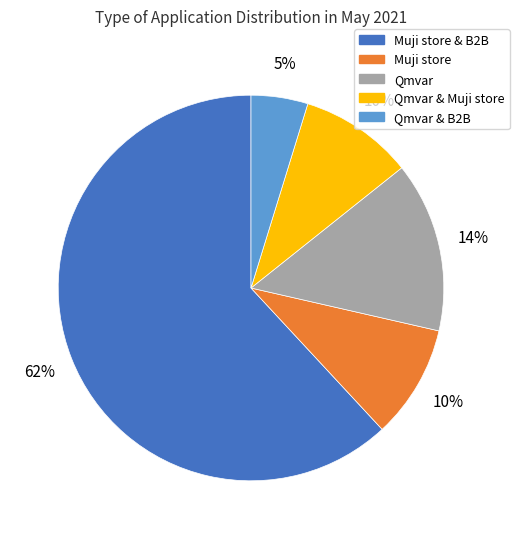

Combined, do Qmvar & B2B and Qmvar & Muji store account for over 50%?

No